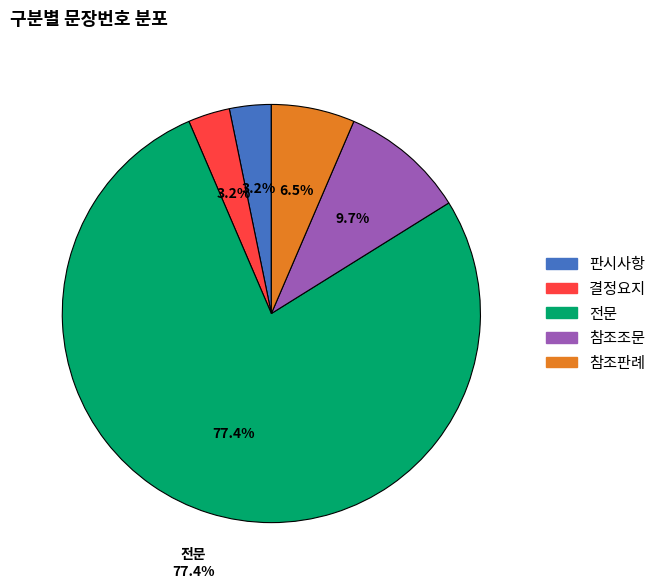

What is the ratio of the value at 전문 to the value at 결정요지?

24.0